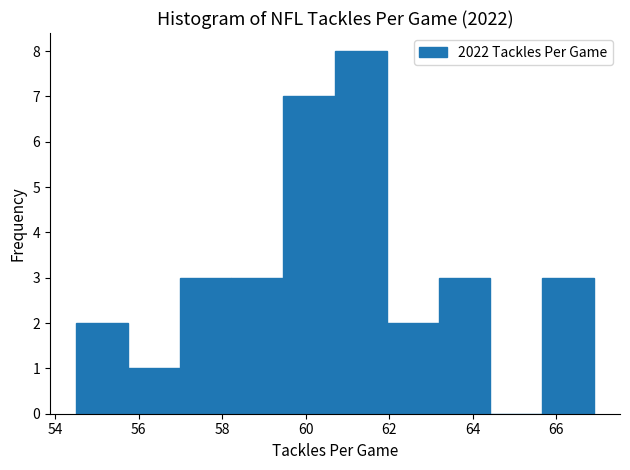

Reading left to right, transcribe this chart: for each bar, give the range it covers on the x-axis and its height. Neither the bar edges nor the heights are printed on the chart, so give them approximately, as read against the axes.

54.50 to 55.74: 2
55.74 to 56.98: 1
56.98 to 58.22: 3
58.22 to 59.46: 3
59.46 to 60.70: 7
60.70 to 61.94: 8
61.94 to 63.18: 2
63.18 to 64.42: 3
64.42 to 65.66: 0
65.66 to 66.90: 3